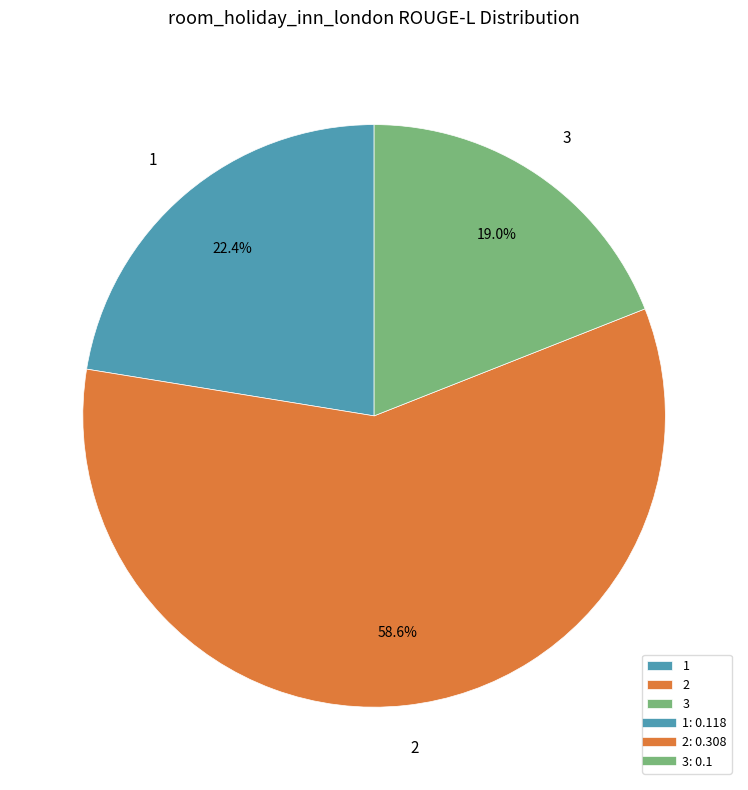

Is it true that 3 is 30% of the pie?

False